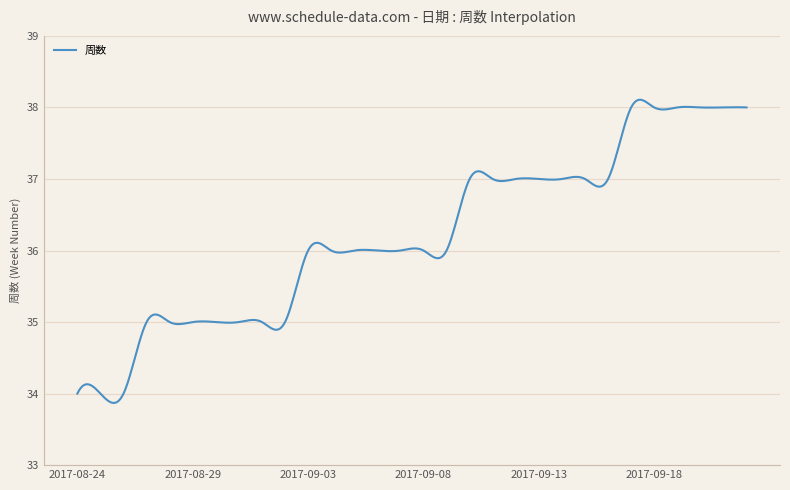

What is the difference between the second highest and second lowest values?

4.2